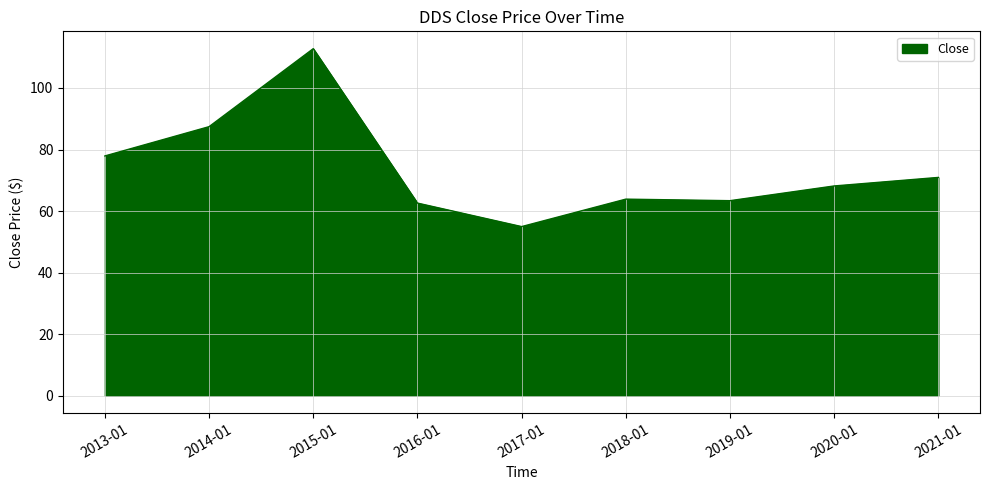

The chart shows a value of 62.6 at 2016-01. True or false?

True